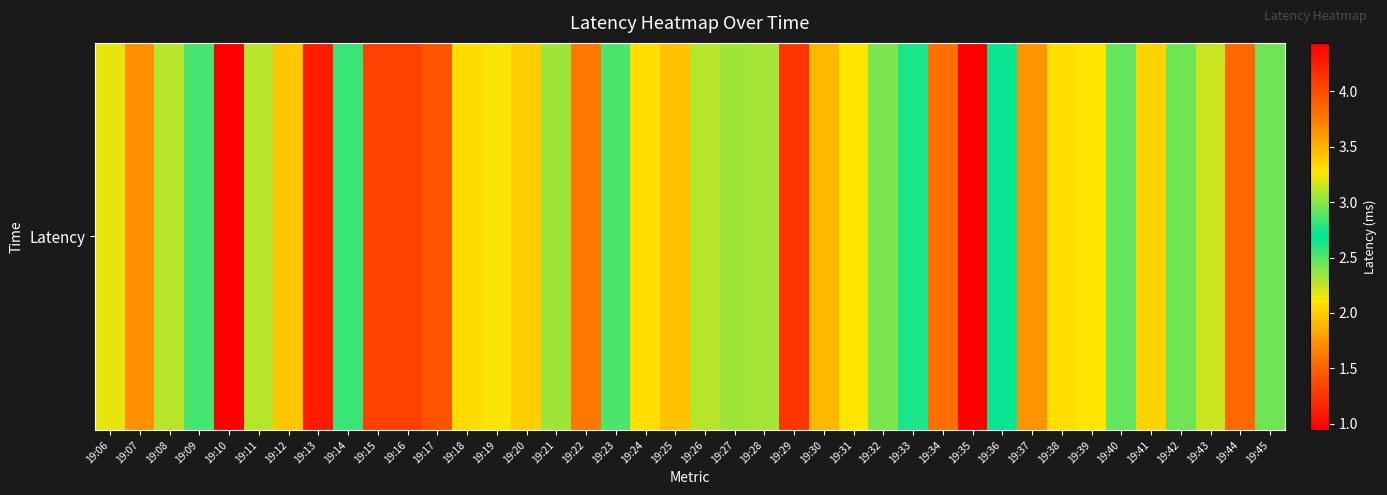

What is the change in value from 19:24 to 19:43?

+0.1